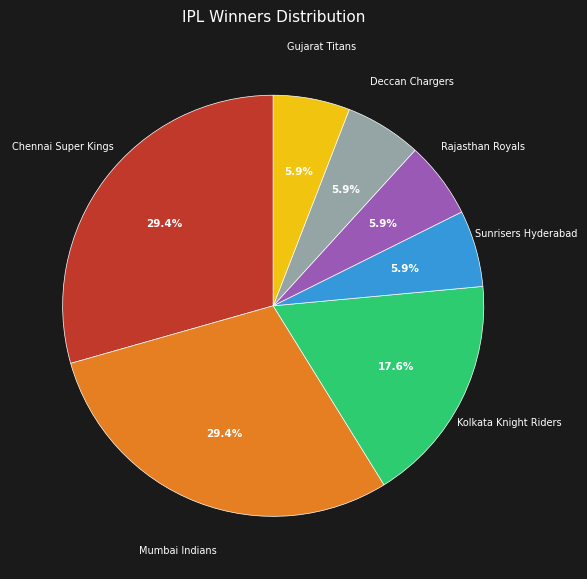

To the nearest percent, what percentage of the pie is Mumbai Indians?

29%